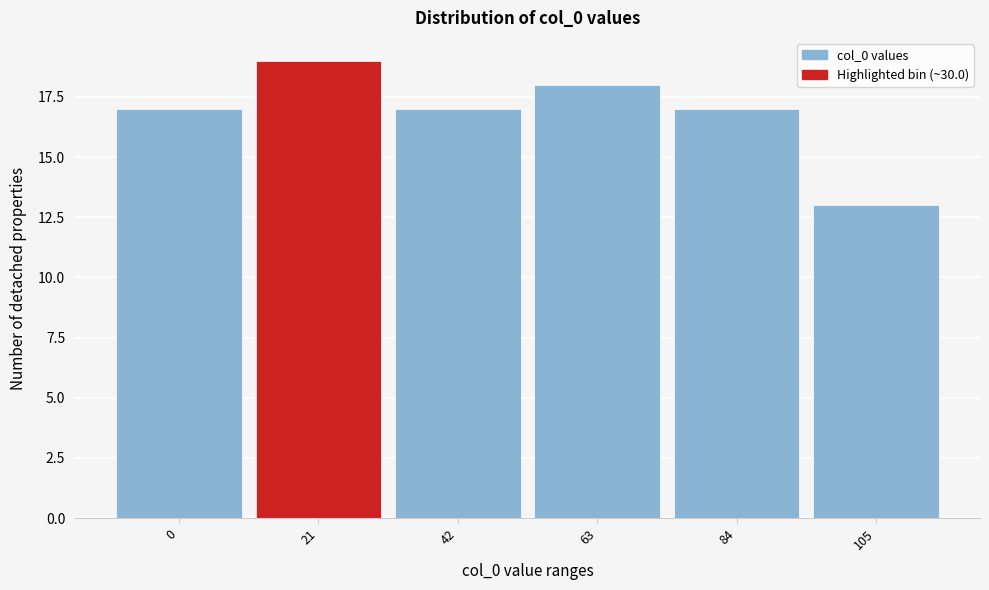

Reading right to left, list all the values displayed in this chart.

105=13	84=17	63=18	42=17	21=19	0=17